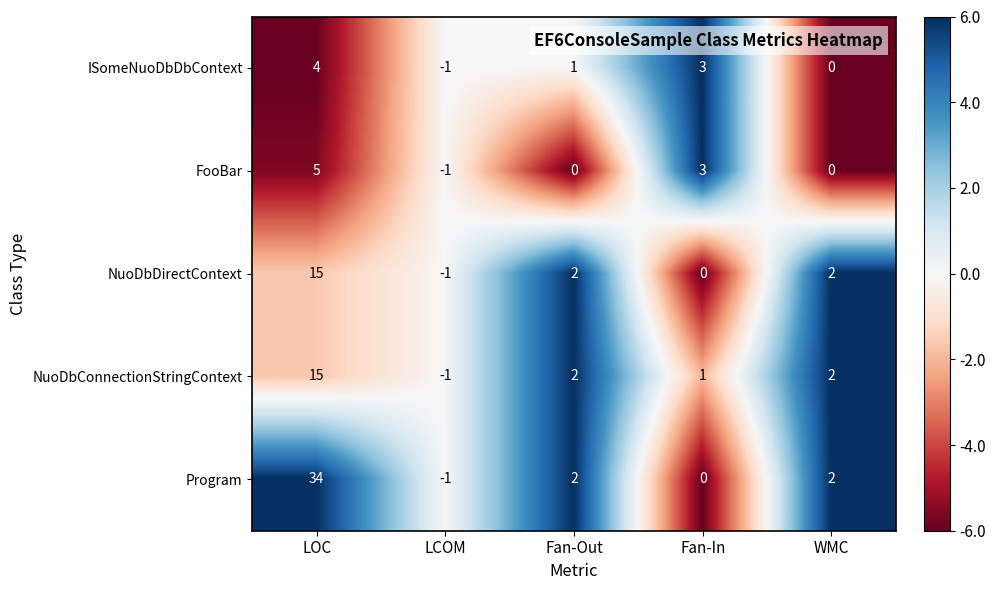

What is the difference between the maximum and second lowest values in the Program series?

34